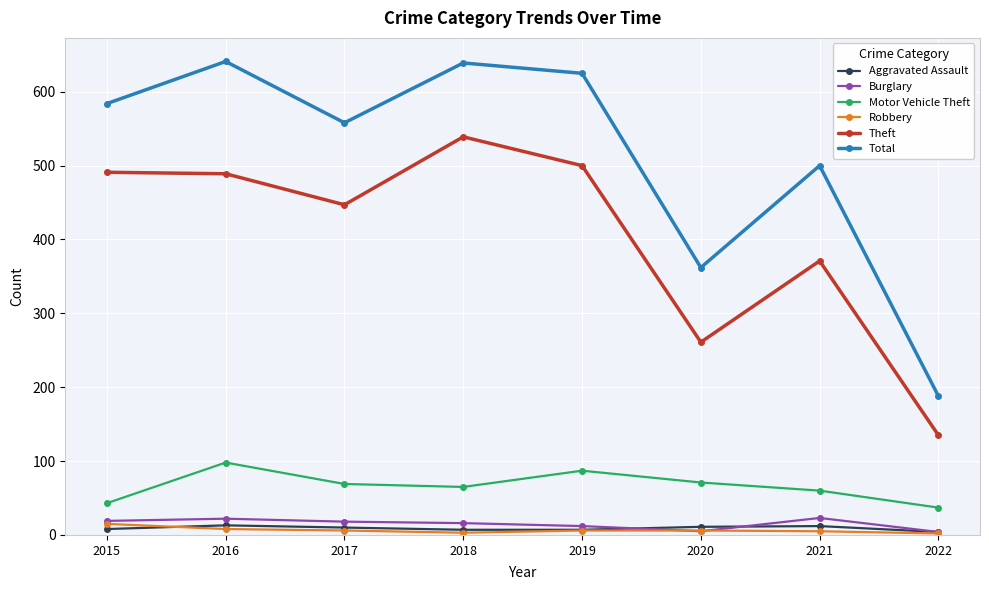

What is the sum of all Total values?

4097